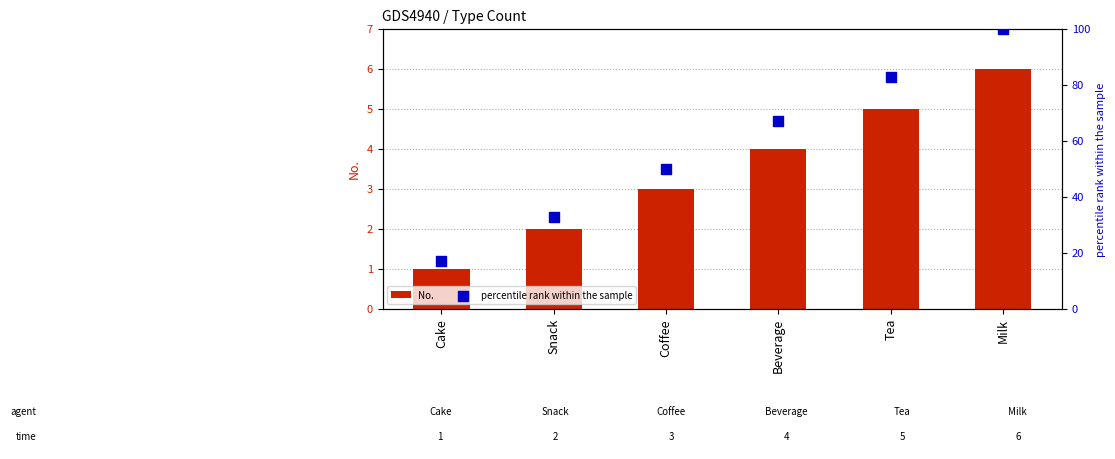

What is the total value across all series at Cake?

18